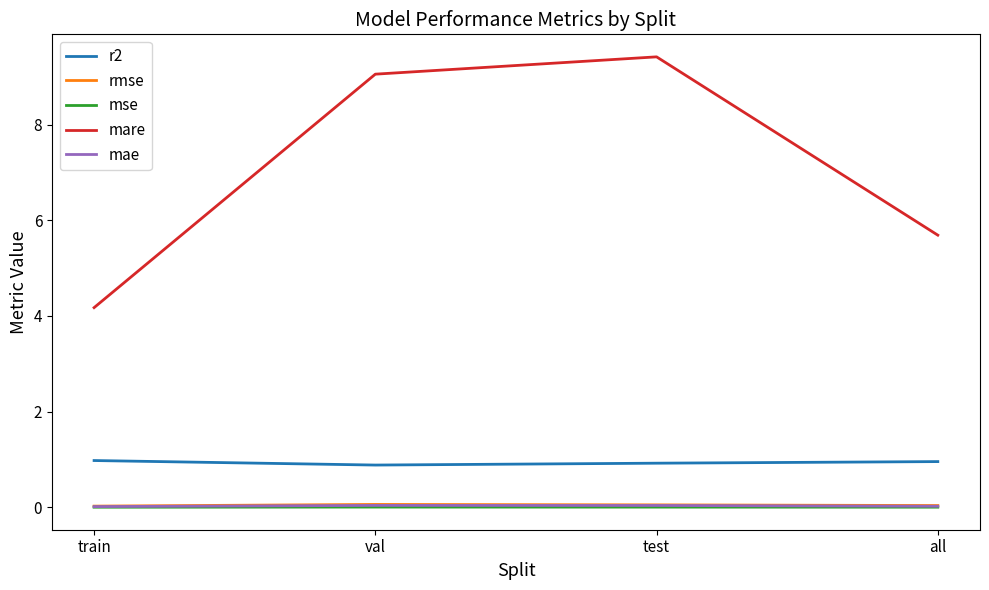

At which category does the chart reach its peak across all series?

test